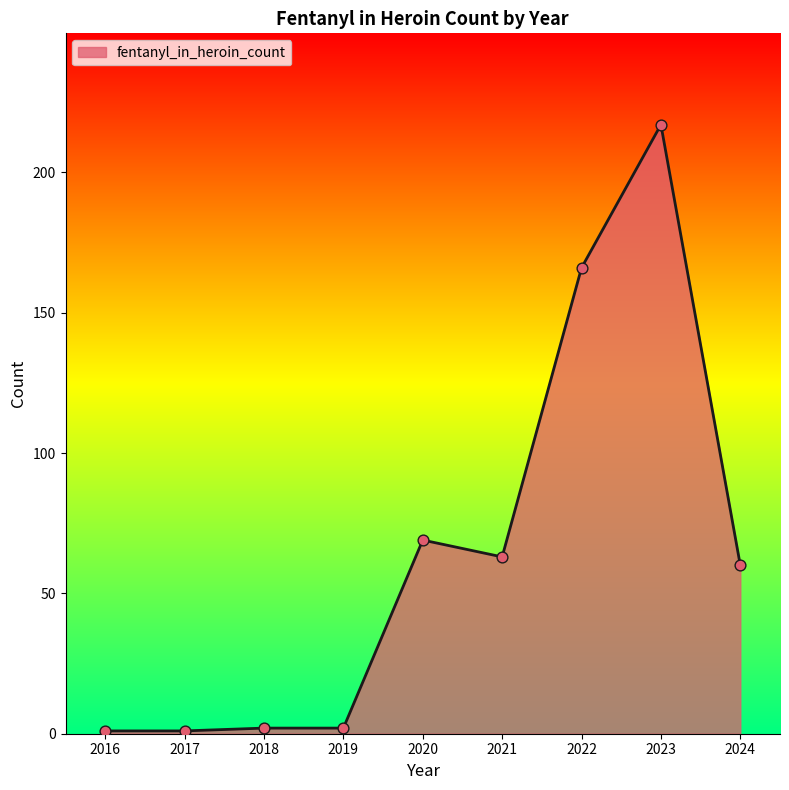

What is the change in value from 2016 to 2022?

+165